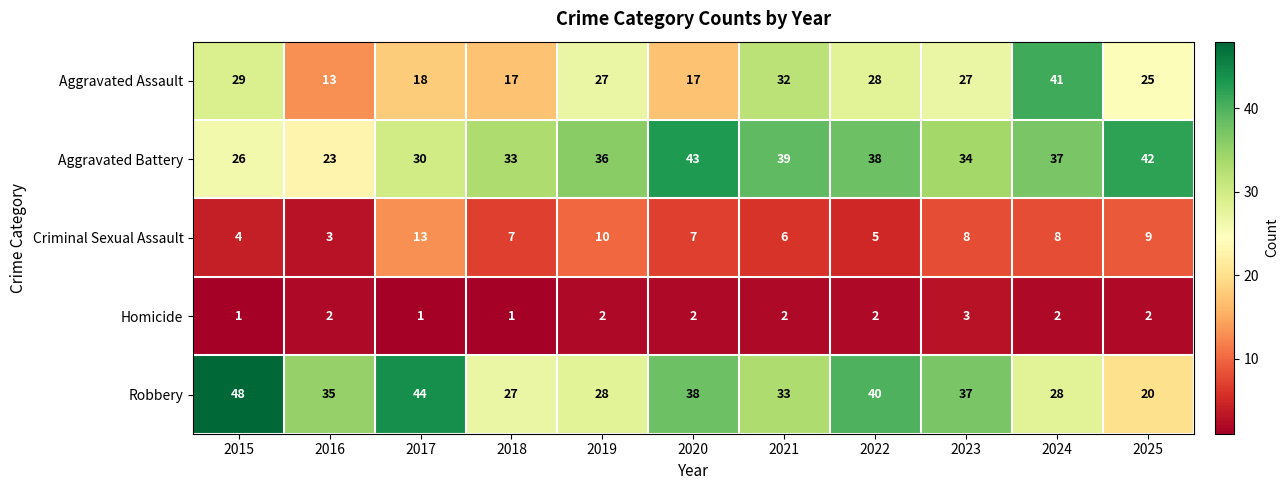

What is the minimum value shown in the chart?

1